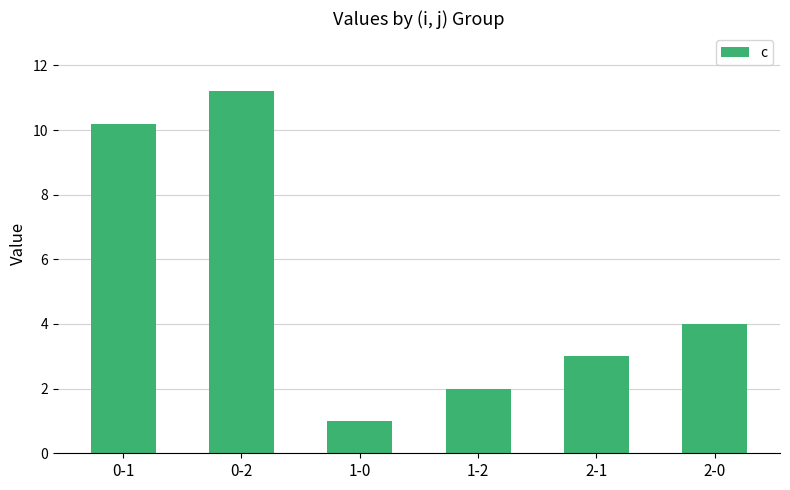

Which category has the highest value across all series?

0-2